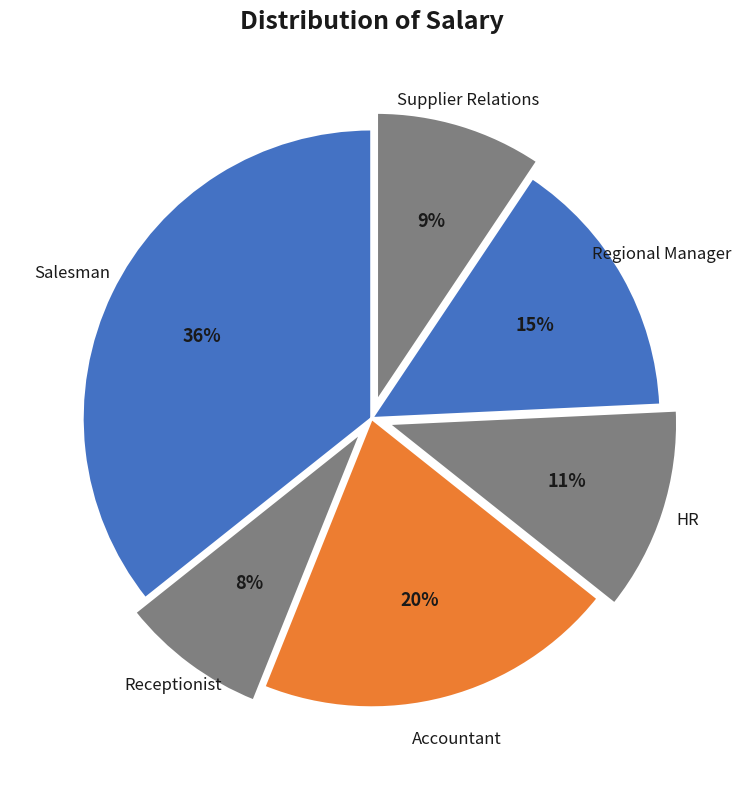

Which category has the smallest portion of the pie?

Receptionist